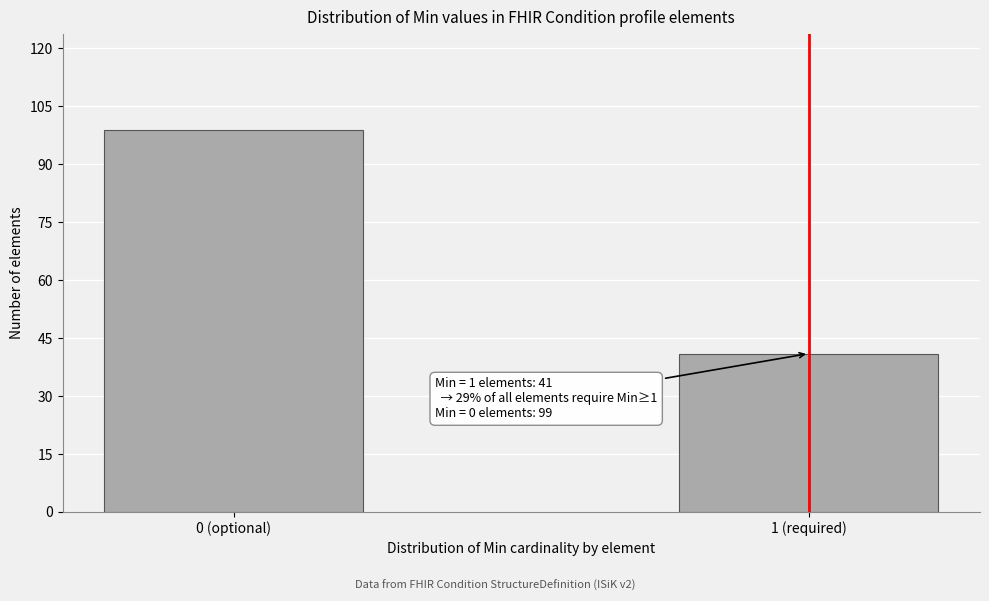

Reading left to right, what are all the values shown in this chart?

0 (optional)=99	1 (required)=41